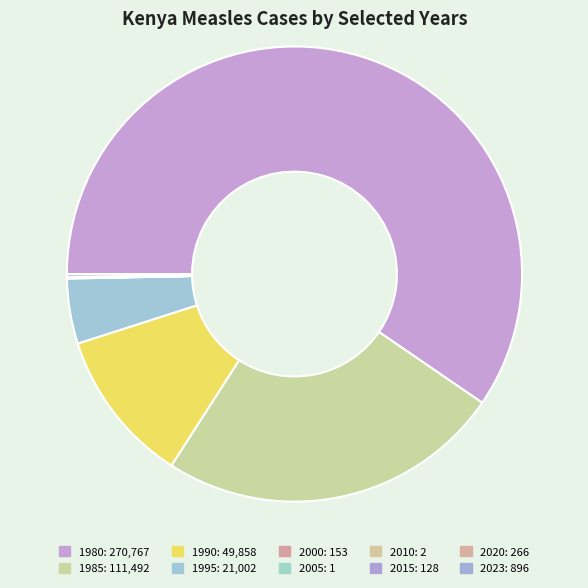

Does 1980 represent more than half of the total?

Yes